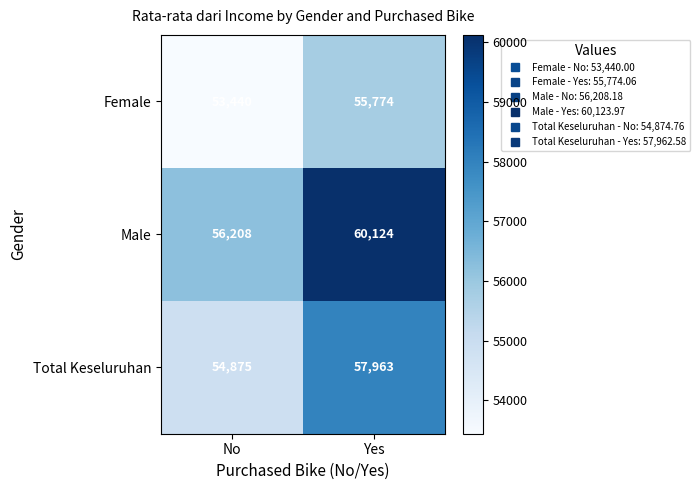

At which category is the sum across all series the highest?

Yes